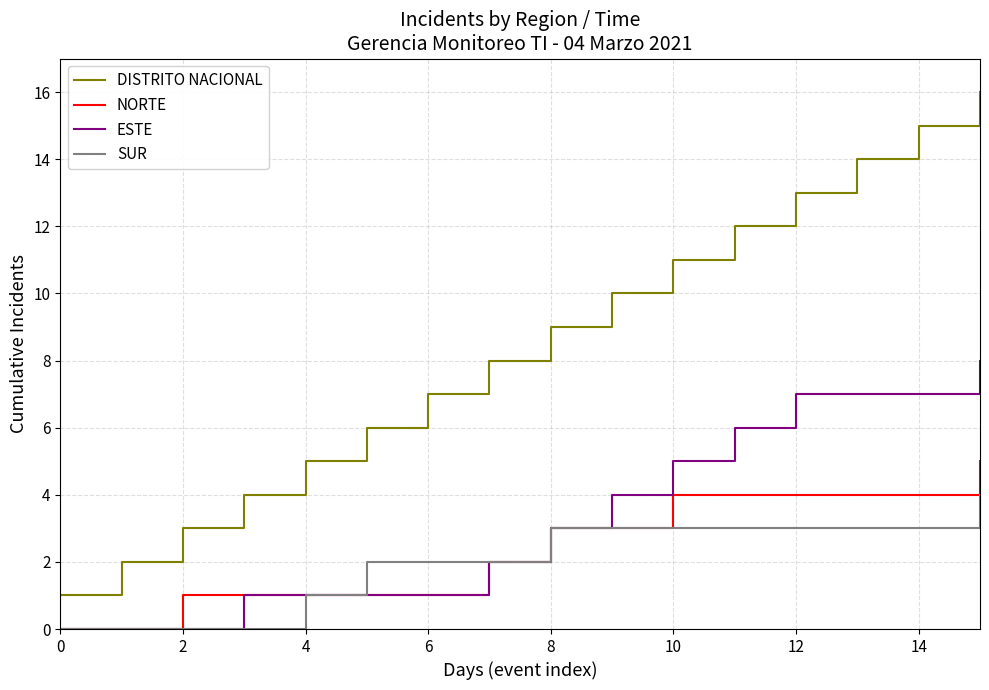

True or false: DISTRITO NACIONAL has more than 0 points higher than both neighbors.

False